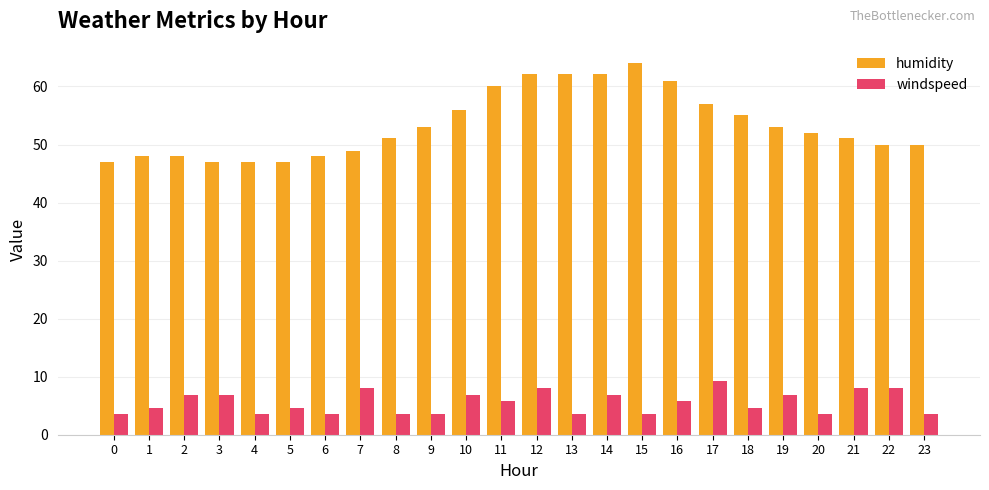

At how many categories does at least one series exceed 24?

24